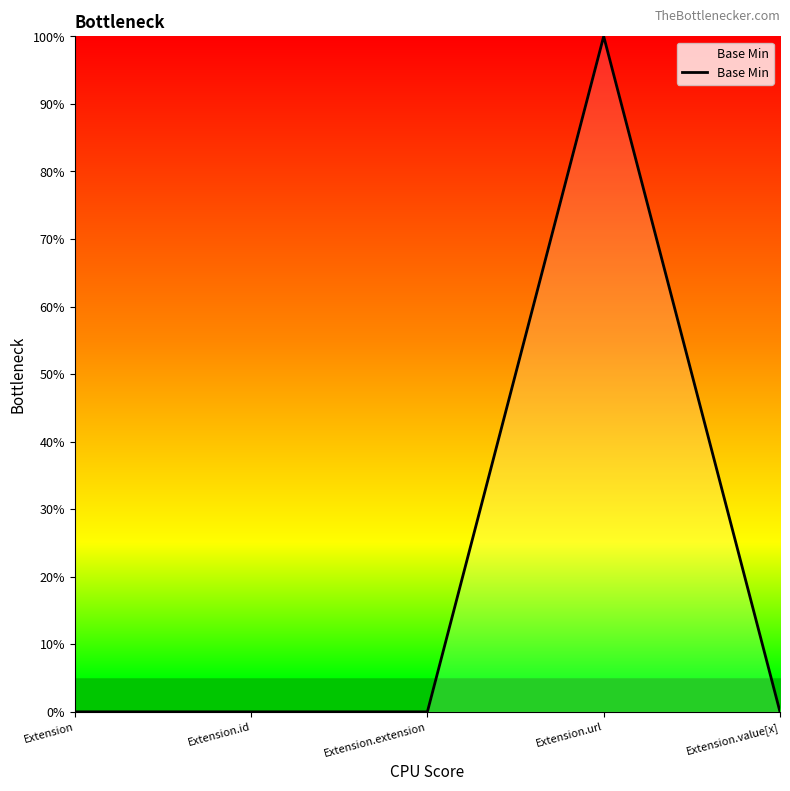

Does the chart have visible grid lines?

No